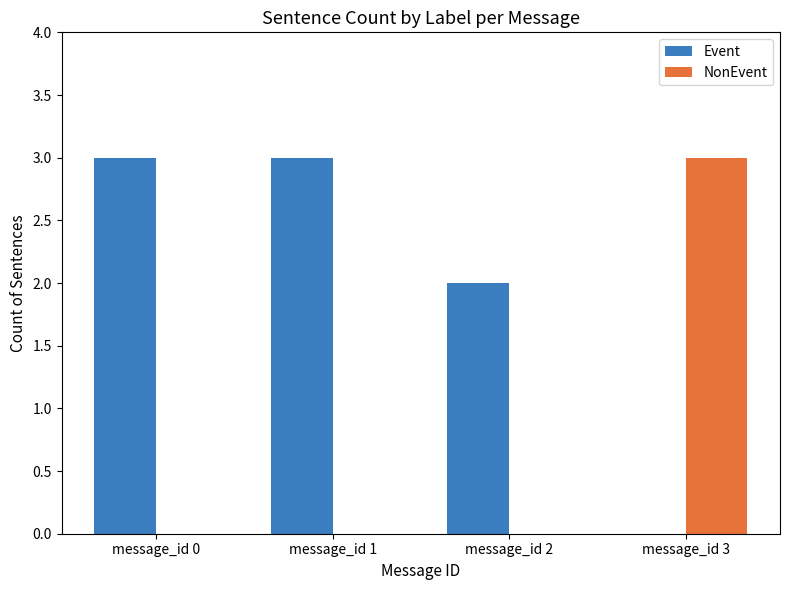

What is the highest value of the NonEvent series?

3